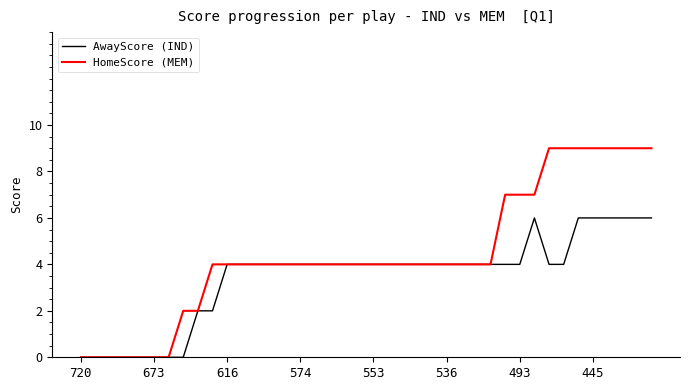

Reading left to right, transcribe all the data shown in this chart.

AwayScore (IND): 0	0	0	0	0	0	0	0	2	2	4	4	4	4	4	4	4	4	4	4	4	4	4	4	4	4	4	4	4	4	4	6	4	4	6	6	6	6	6	6
HomeScore (MEM): 0	0	0	0	0	0	0	2	2	4	4	4	4	4	4	4	4	4	4	4	4	4	4	4	4	4	4	4	4	7	7	7	9	9	9	9	9	9	9	9